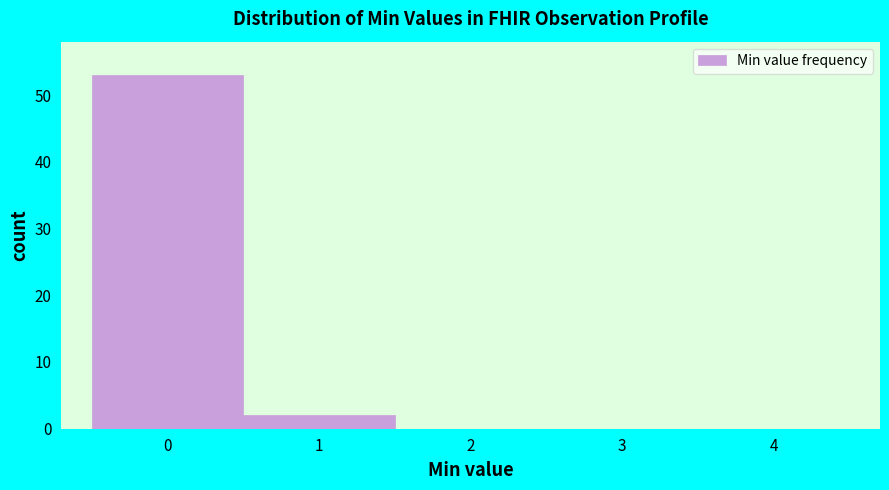

How tall is the bar that spans -0.5 to 0.5 on the x-axis? The values are not printed on the chart, so give them approximately, as read against the axis.

53